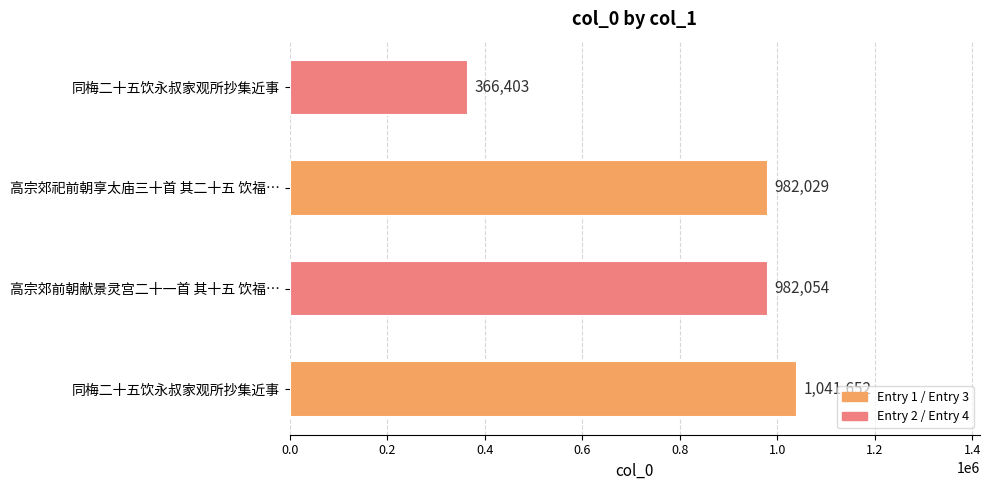

What is the minimum value shown in the chart?

366403